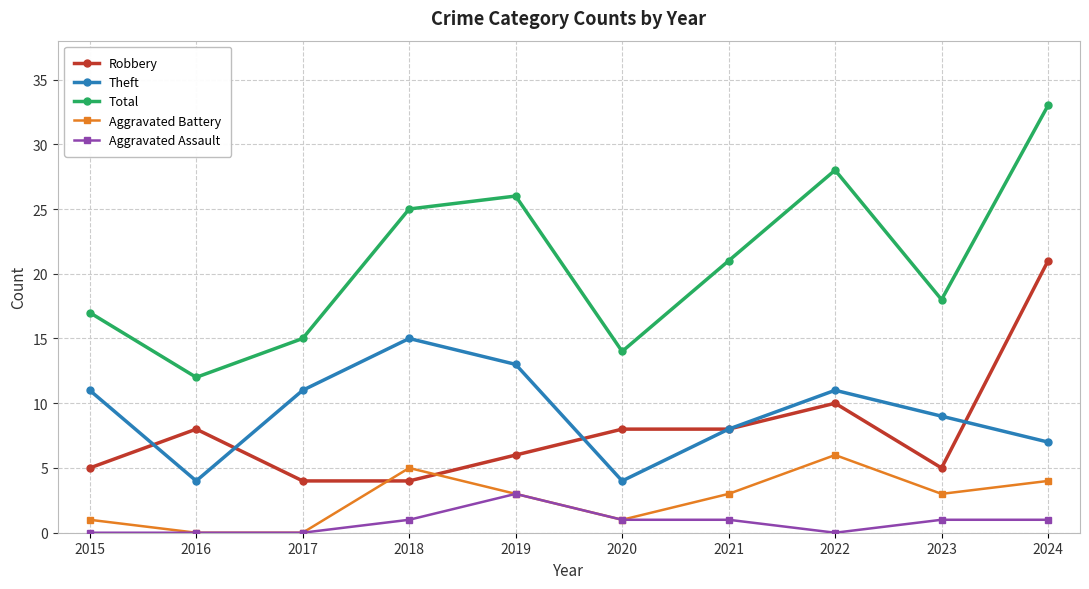

Reading left to right, transcribe all the data shown in this chart.

Robbery: 2015=5	2016=8	2017=4	2018=4	2019=6	2020=8	2021=8	2022=10	2023=5	2024=21
Theft: 2015=11	2016=4	2017=11	2018=15	2019=13	2020=4	2021=8	2022=11	2023=9	2024=7
Total: 2015=17	2016=12	2017=15	2018=25	2019=26	2020=14	2021=21	2022=28	2023=18	2024=33
Aggravated Battery: 2015=1	2016=0	2017=0	2018=5	2019=3	2020=1	2021=3	2022=6	2023=3	2024=4
Aggravated Assault: 2015=0	2016=0	2017=0	2018=1	2019=3	2020=1	2021=1	2022=0	2023=1	2024=1